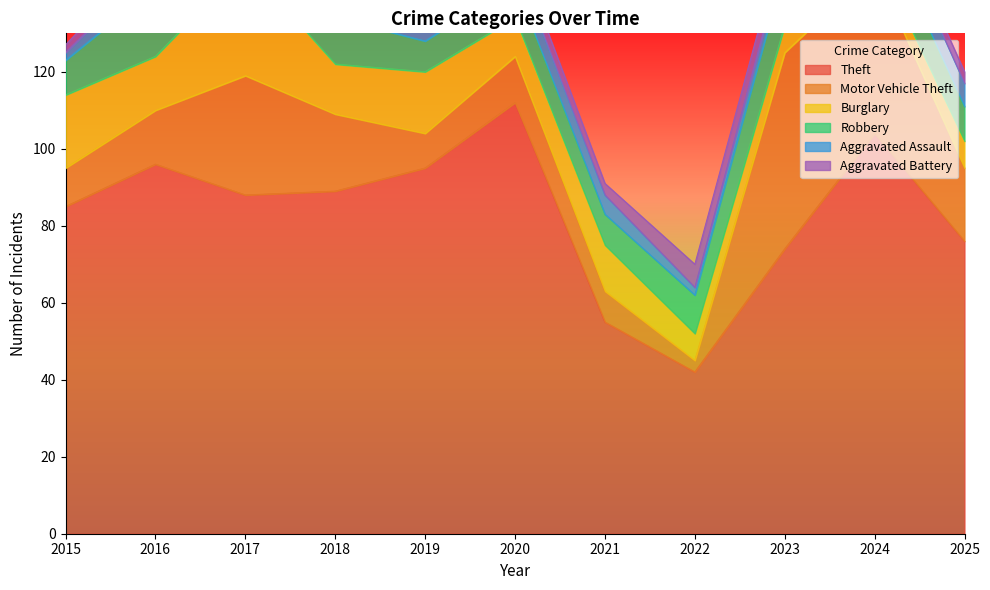

Between 2017 and 2023, which is larger?

2017